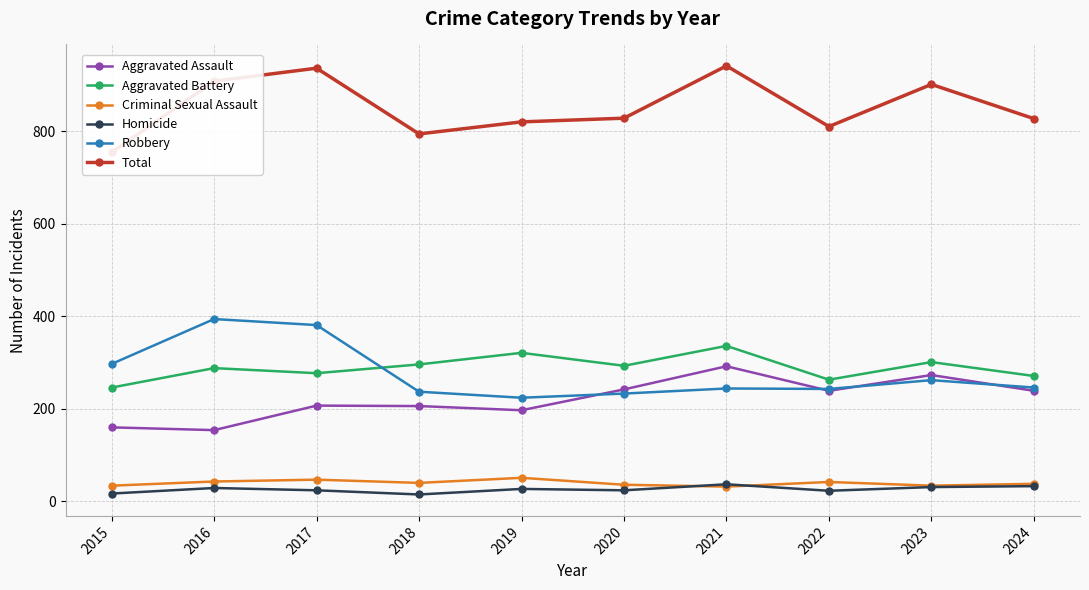

At how many categories does at least one series exceed 42?

10